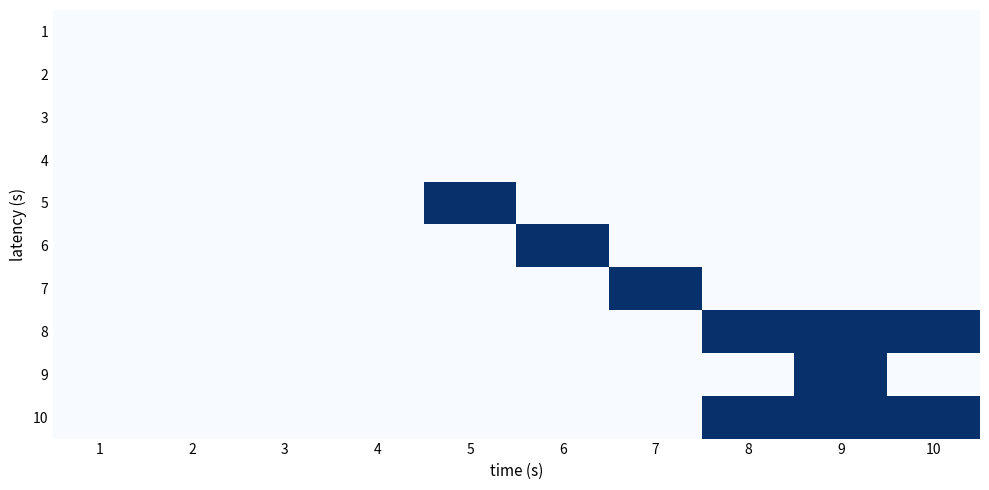

What is the greatest value displayed?

1